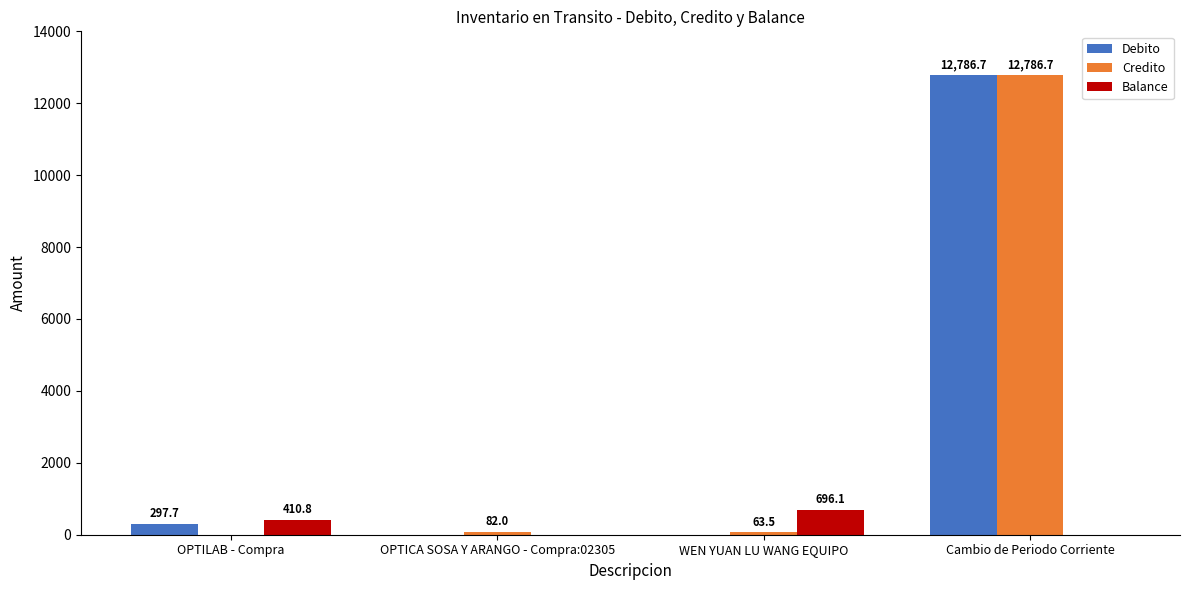

What is the total value across all series at OPTICA SOSA Y ARANGO - Compra:02305?

82.0